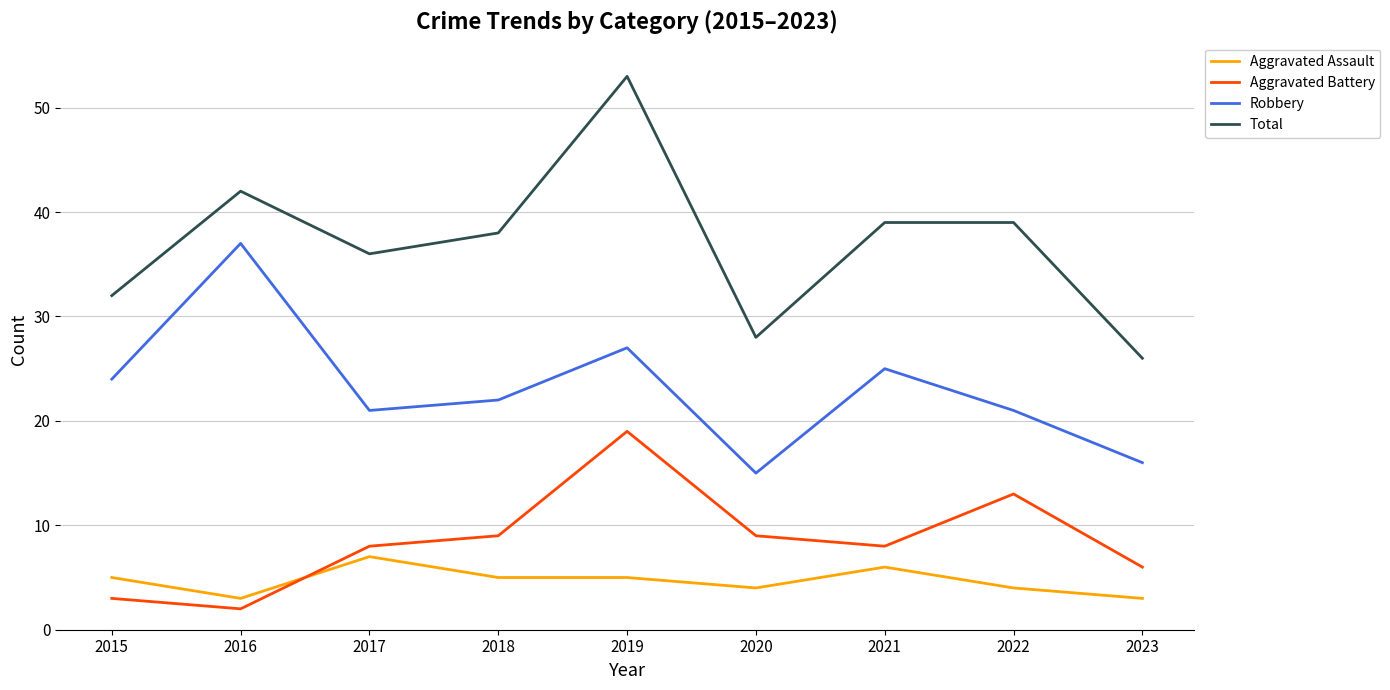

What is the difference between the highest and lowest values at 2023?

23